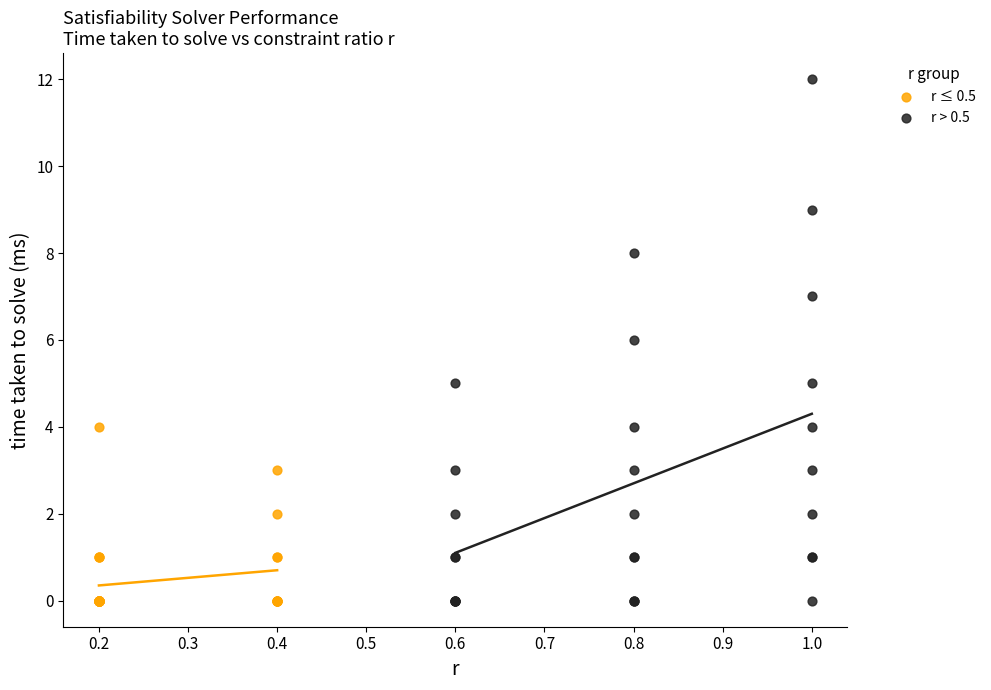

Which series has the largest Y range (max minus min)?

r > 0.5